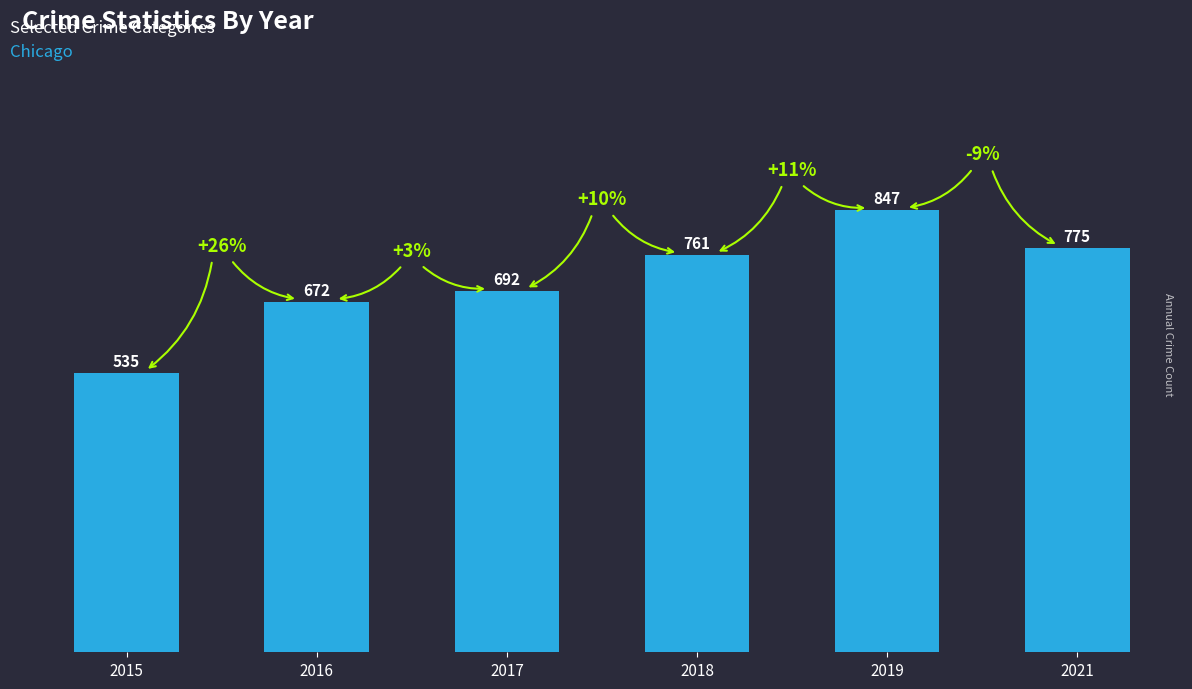

At which label is the value closest to 691?

2017